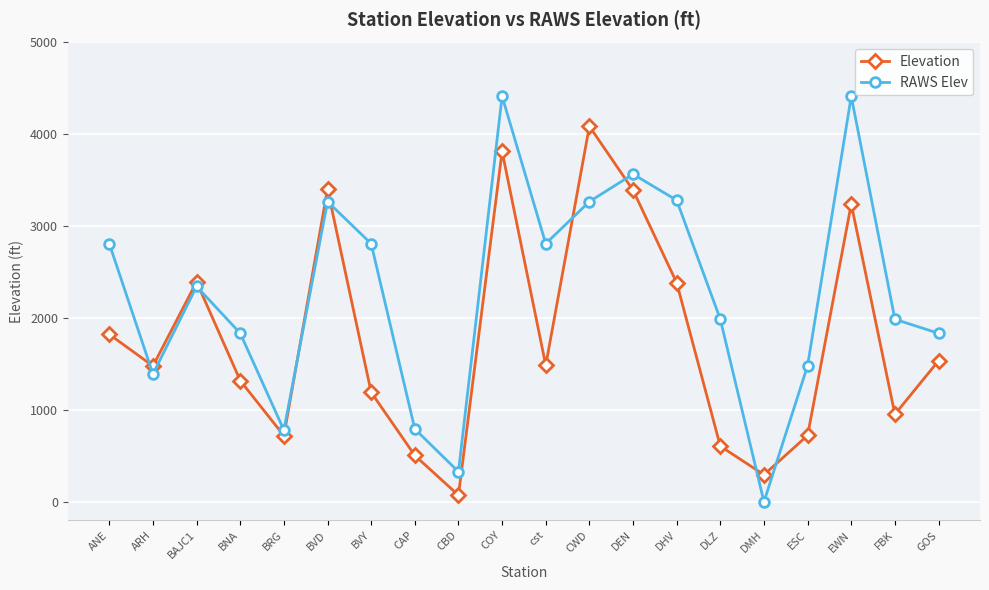

What is the difference between the Elevation values at EWN and BRG?

2522